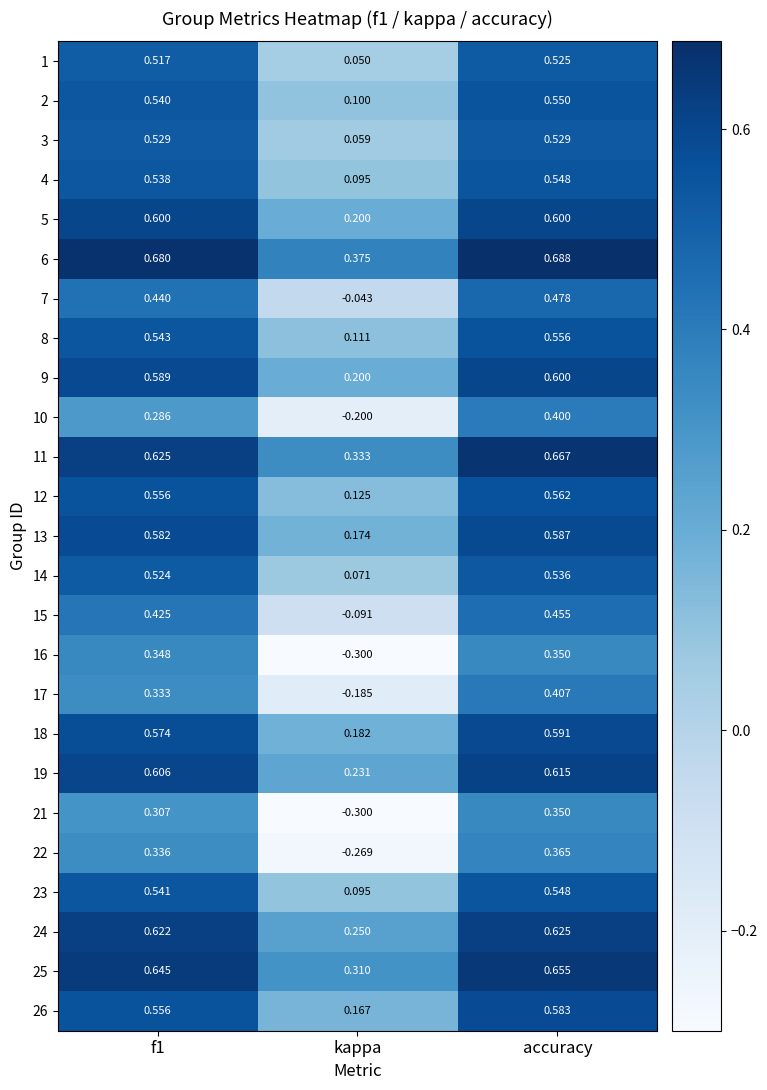

How many values in the 22 series are below 0?

1